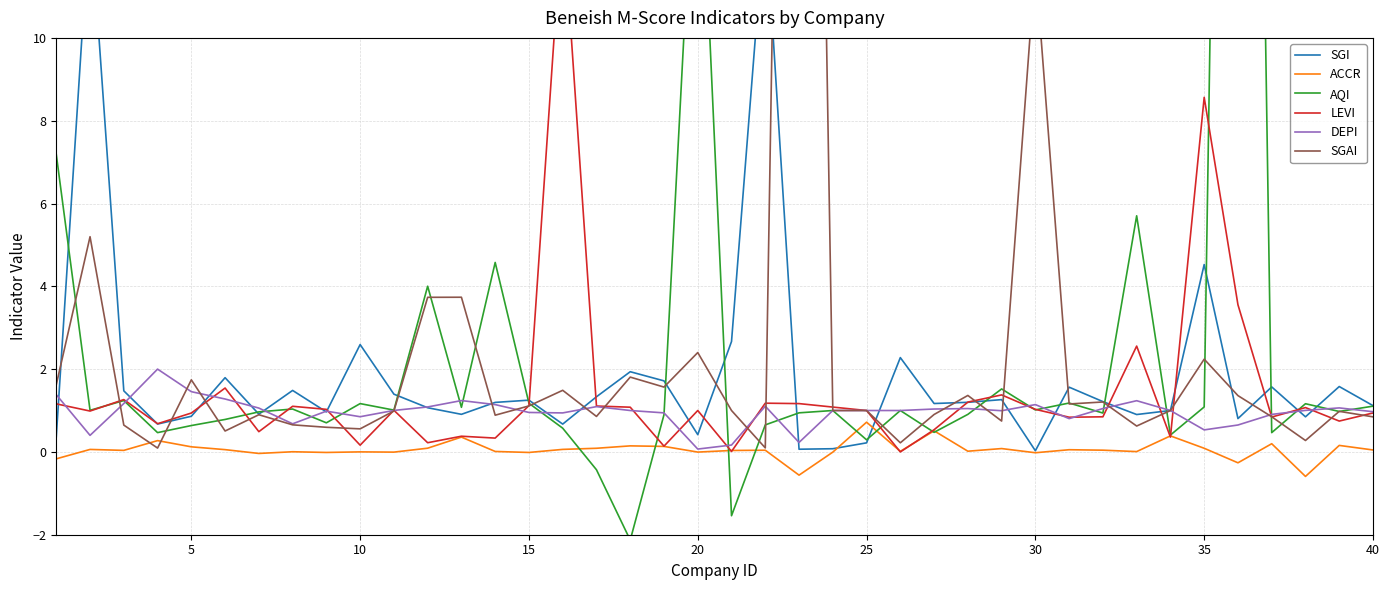

How many interior local valleys does the LEVI series have?

13